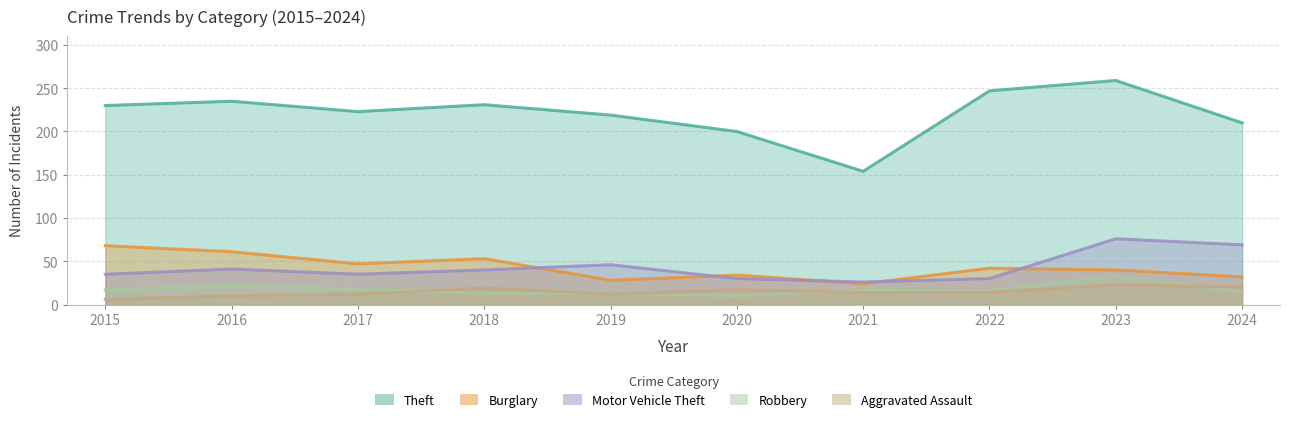

True or false: Motor Vehicle Theft and Aggravated Assault intersect in this chart.

False